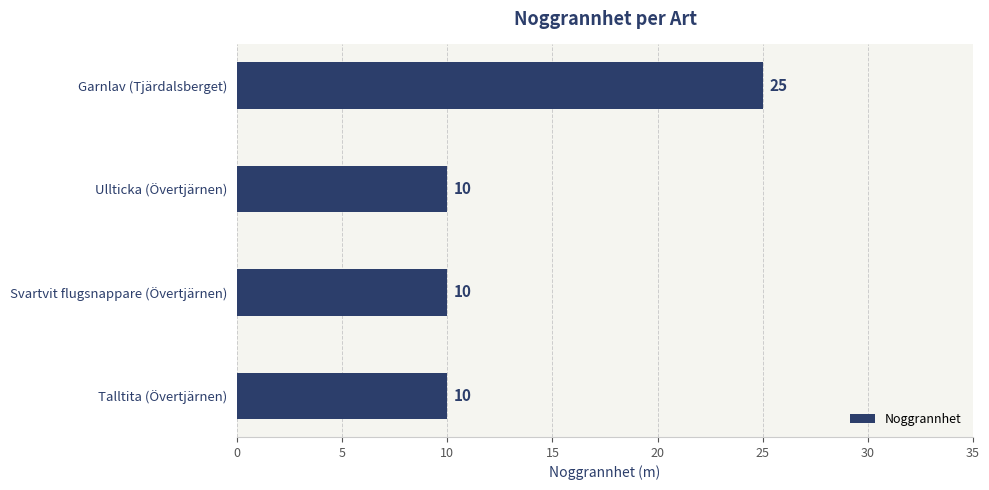

True or false: the data shows 44 at Garnlav (Tjärdalsberget).

False